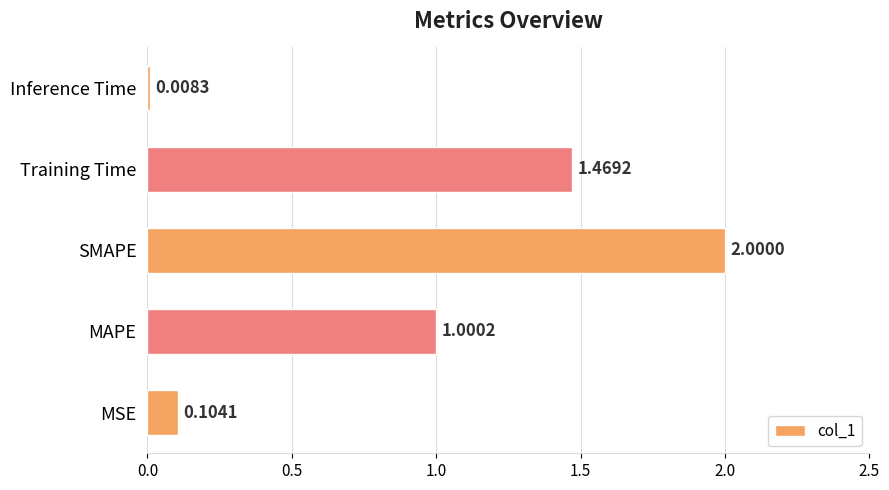

Between MAPE and Training Time, which is larger?

Training Time